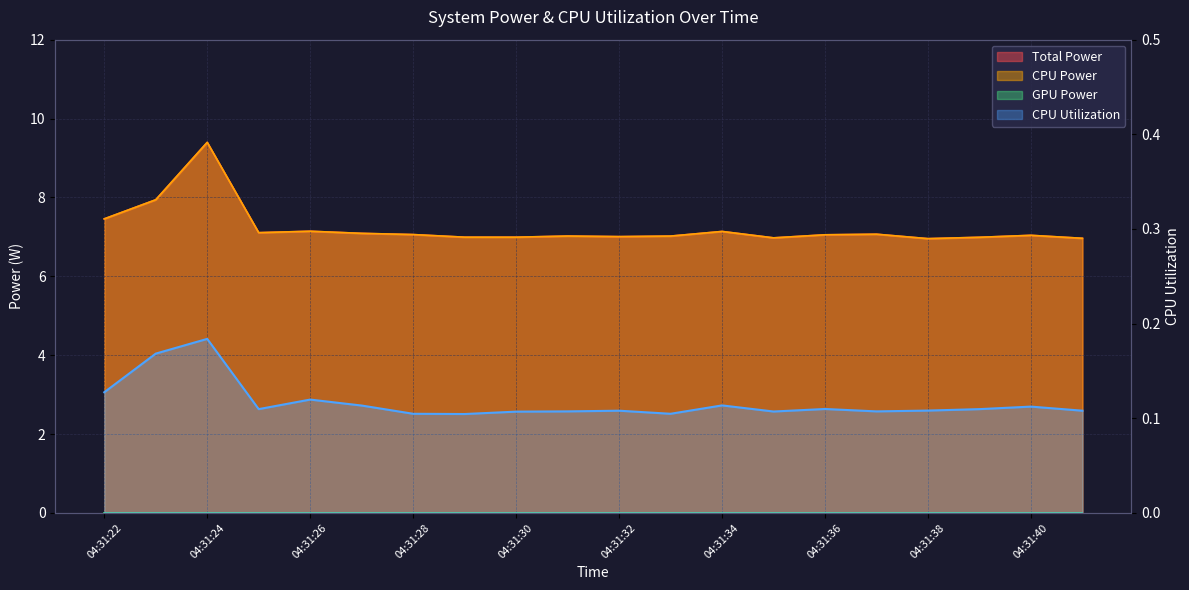

Rank the series at 04:31:28 from lowest to highest value.

CPU Utilization, Total Power, CPU Power